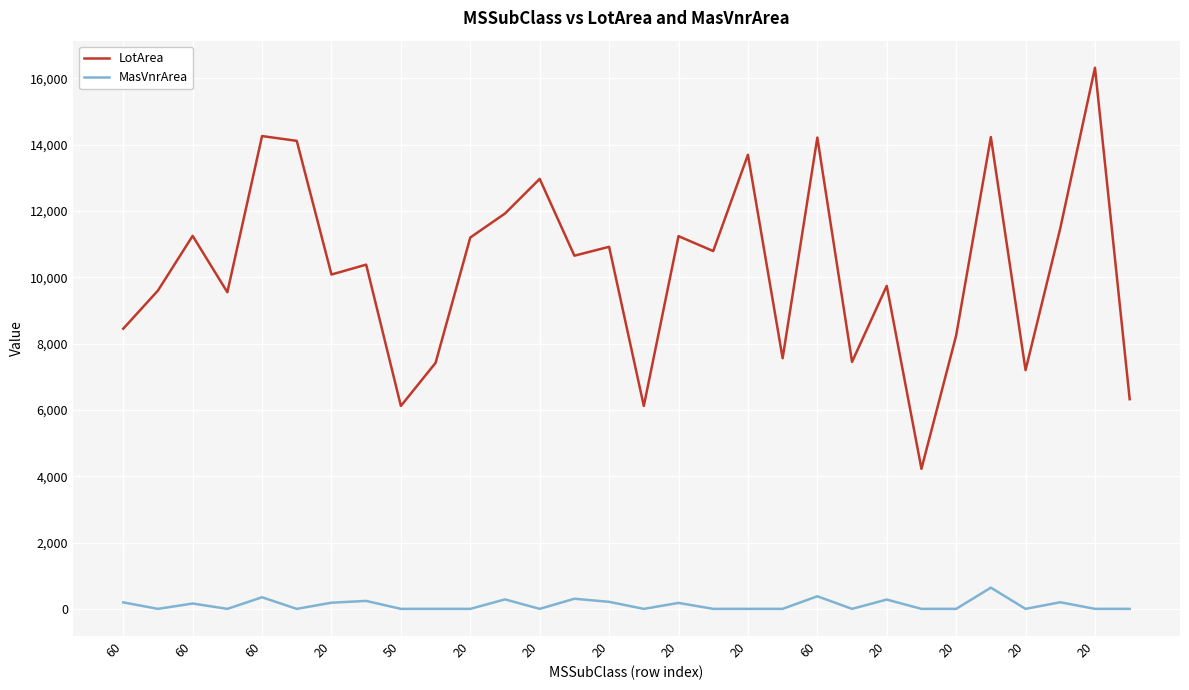

Does the chart display data point markers on the line(s)?

No